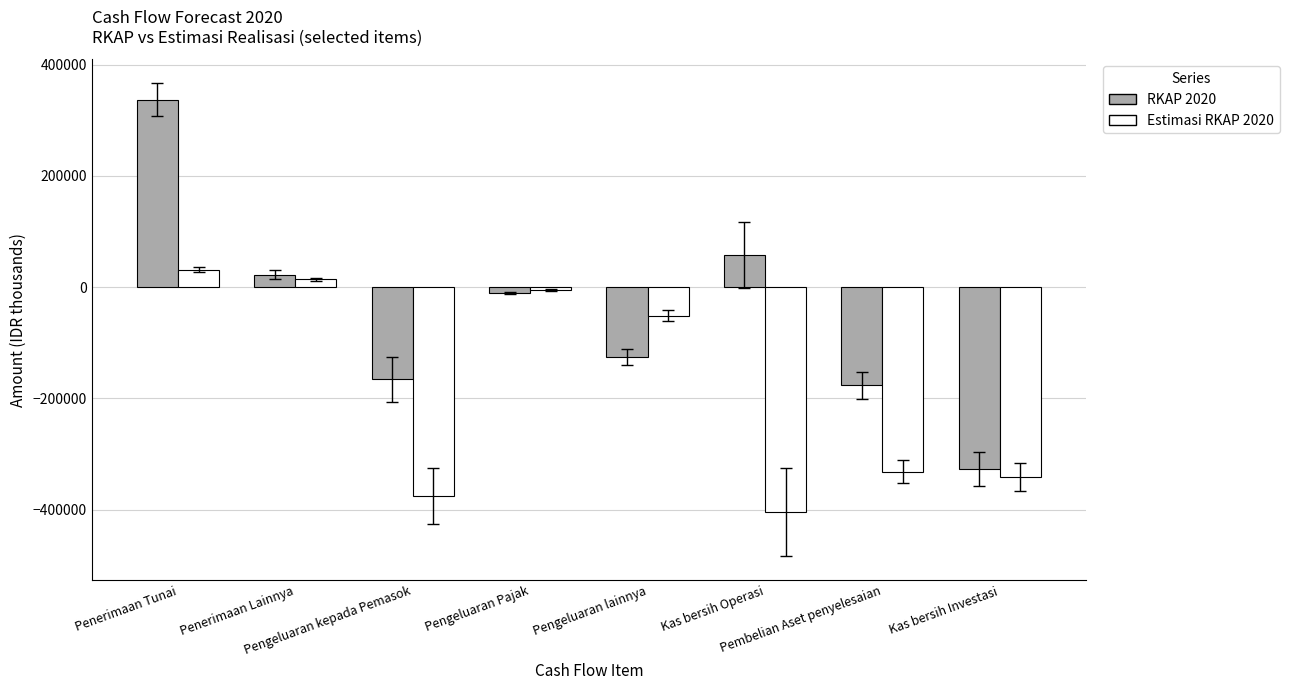

Reading left to right, transcribe all the data shown in this chart.

RKAP 2020: Penerimaan Tunai=337309.0	Penerimaan Lainnya=22723.0	Pengeluaran kepada Pemasok=-166008.0	Pengeluaran Pajak=-10503.0	Pengeluaran lainnya=-125475.0	Kas bersih Operasi=58046.0	Pembelian Aset penyelesaian=-176753.0	Kas bersih Investasi=-326858.0
Estimasi RKAP 2020: Penerimaan Tunai=31442.0	Penerimaan Lainnya=13799.8	Pengeluaran kepada Pemasok=-375468.0	Pengeluaran Pajak=-4637.8	Pengeluaran lainnya=-51007.4	Kas bersih Operasi=-404420.7	Pembelian Aset penyelesaian=-331724.9	Kas bersih Investasi=-340765.3